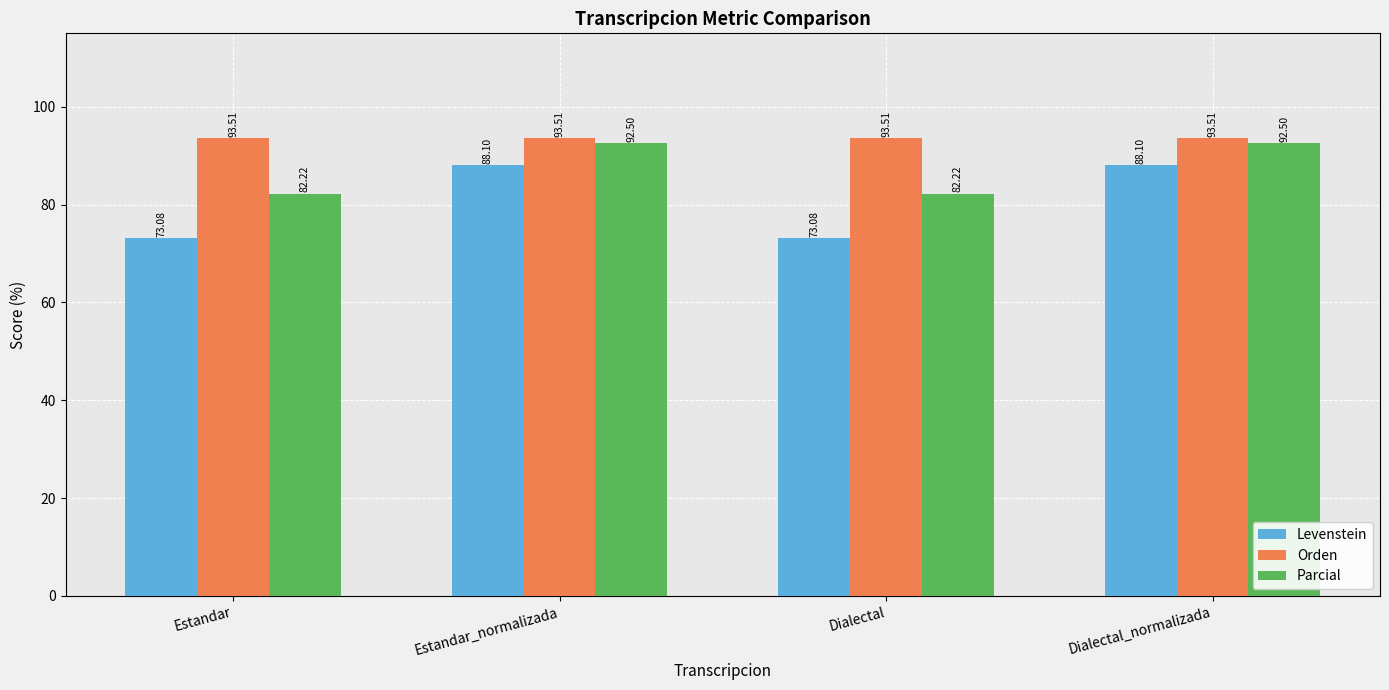

What is the highest value of the Levenstein series?

88.1